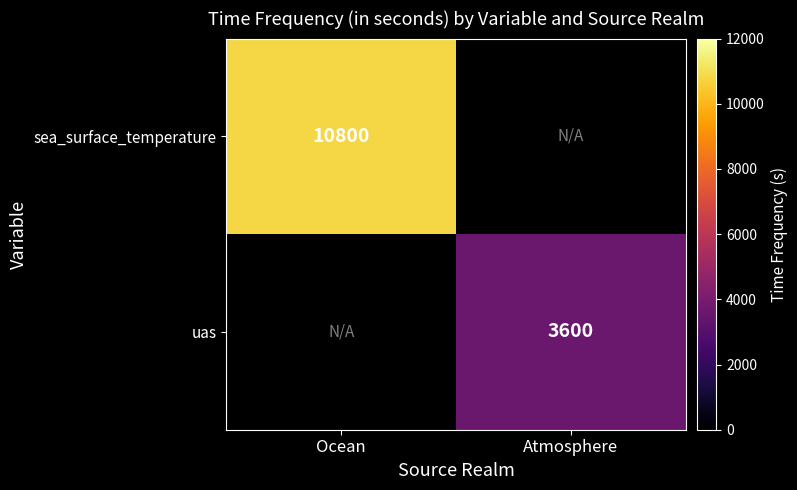

What is the maximum value shown in the chart?

10800.0